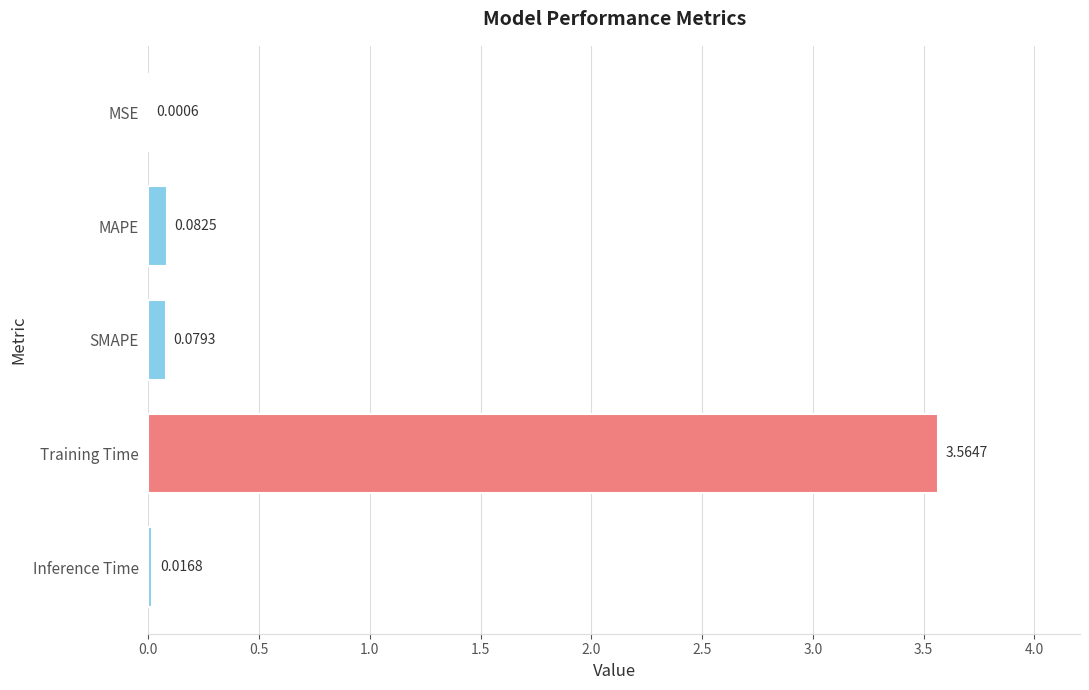

What is the sum of all values?

3.7